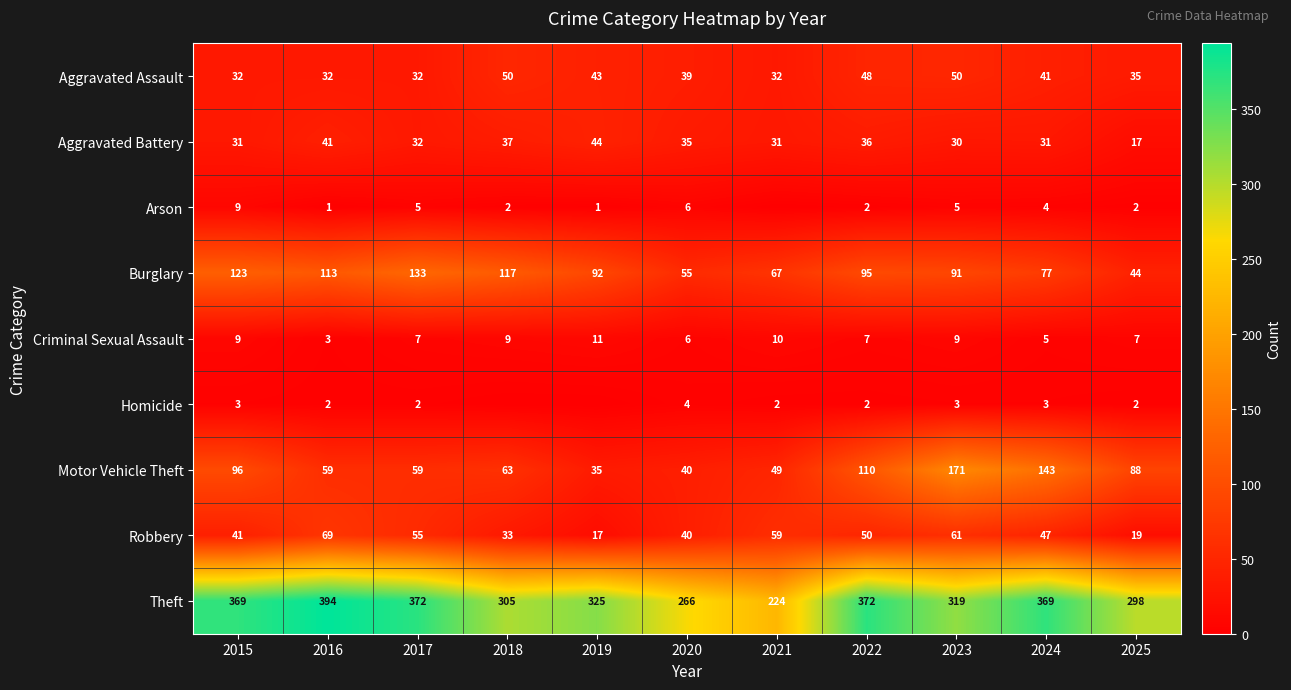

Which has a higher value, 2025 or 2018?

2018